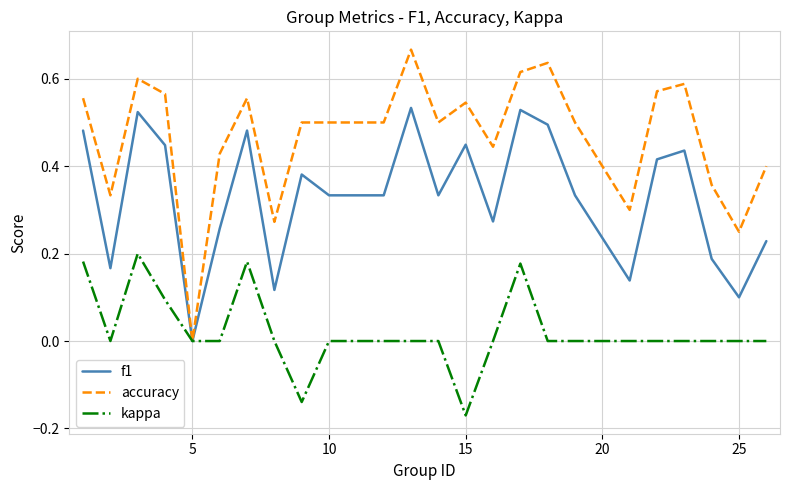

Which series has the widest spread of values?

accuracy